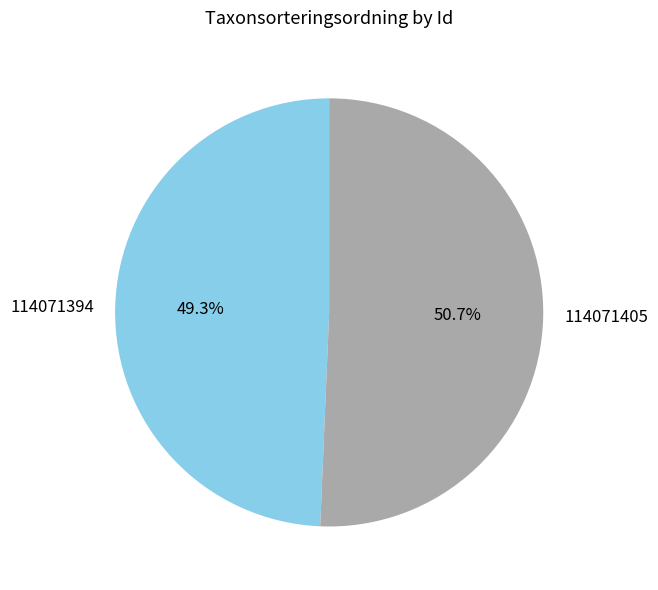

To the nearest percent, what is the average slice percentage?

50%